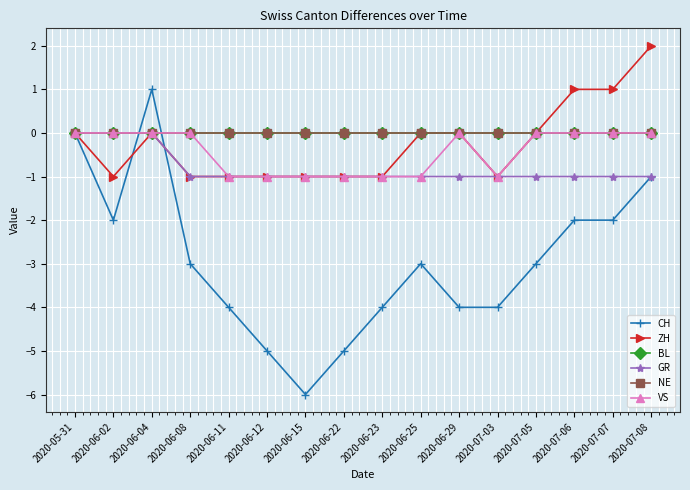

True or false: GR and VS cross at least once.

False